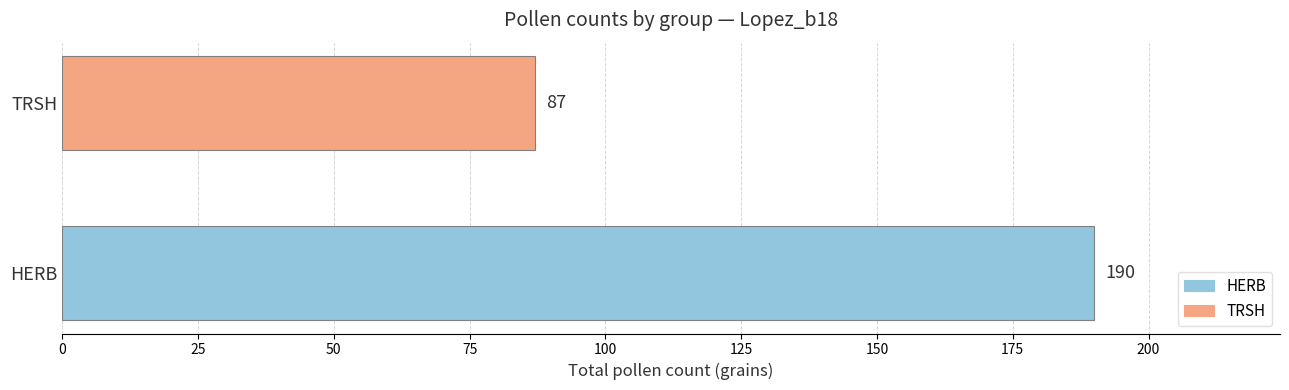

At which label is the value closest to 138?

TRSH